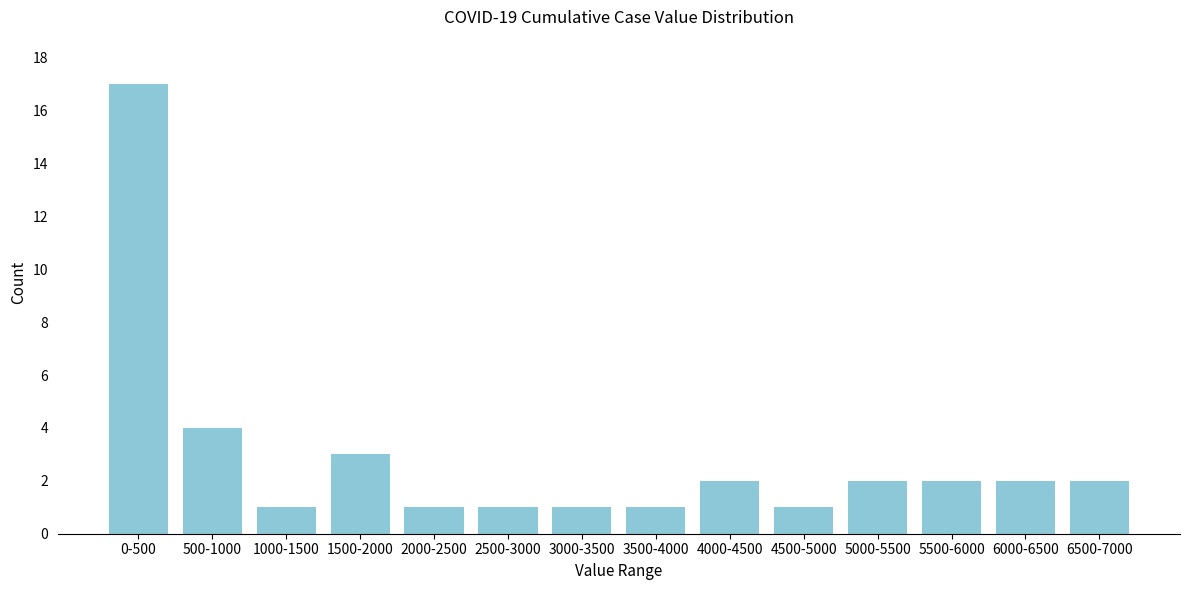

Reading left to right, extract all data points from this chart.

0-500=17	500-1000=4	1000-1500=1	1500-2000=3	2000-2500=1	2500-3000=1	3000-3500=1	3500-4000=1	4000-4500=2	4500-5000=1	5000-5500=2	5500-6000=2	6000-6500=2	6500-7000=2